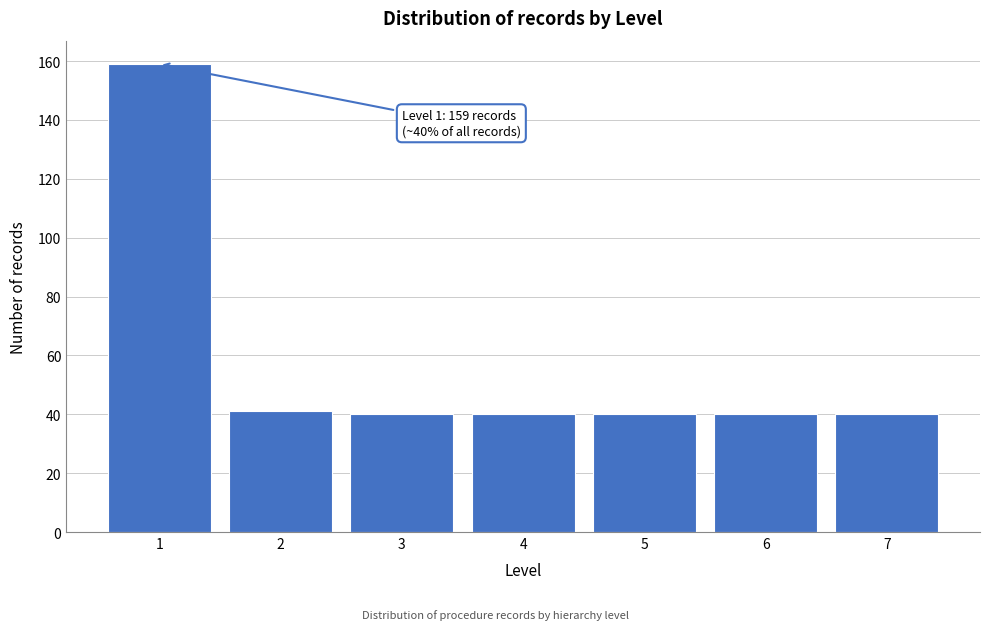

Reading left to right, extract all data points from this chart.

1=159	2=41	3=40	4=40	5=40	6=40	7=40